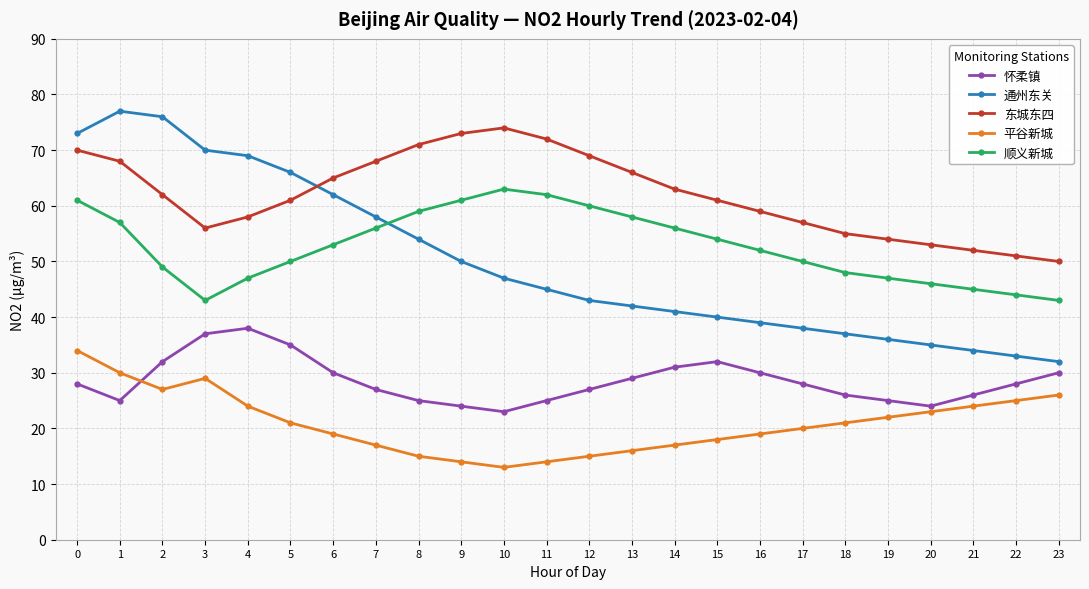

Is the value of 平谷新城 at 16 greater than the value of 东城东四 at 8?

No